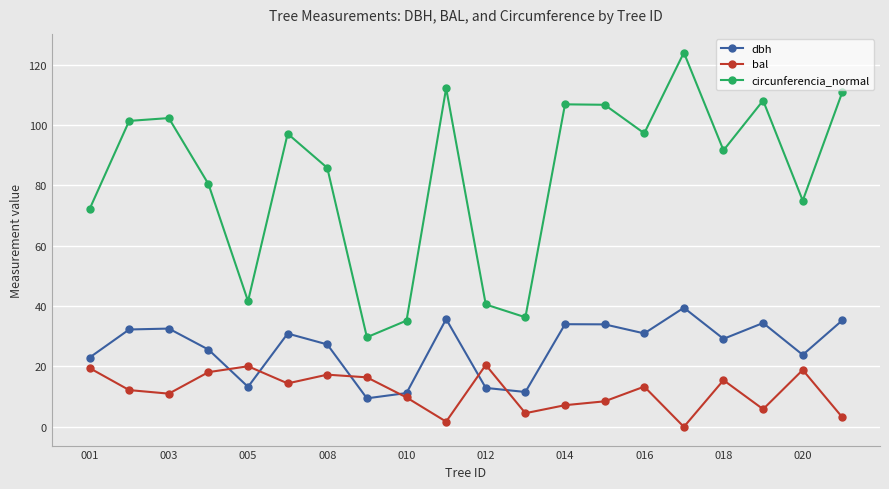

Which series has the largest total across all categories?

circunferencia_normal